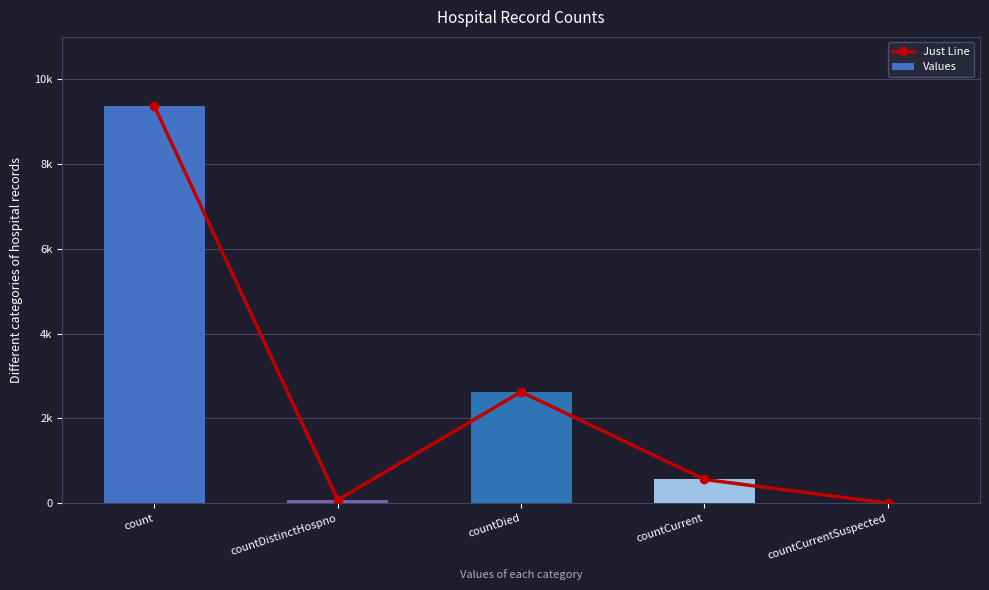

Which series has the widest spread of values?

Just Line